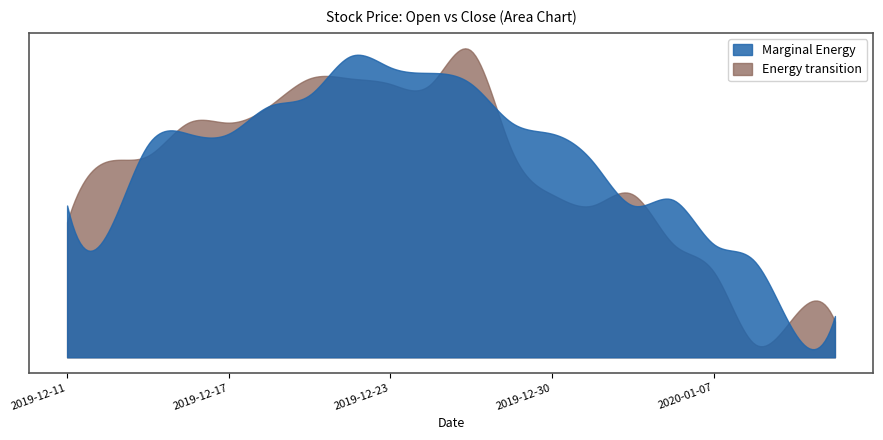

What is the minimum value for Open?

5170